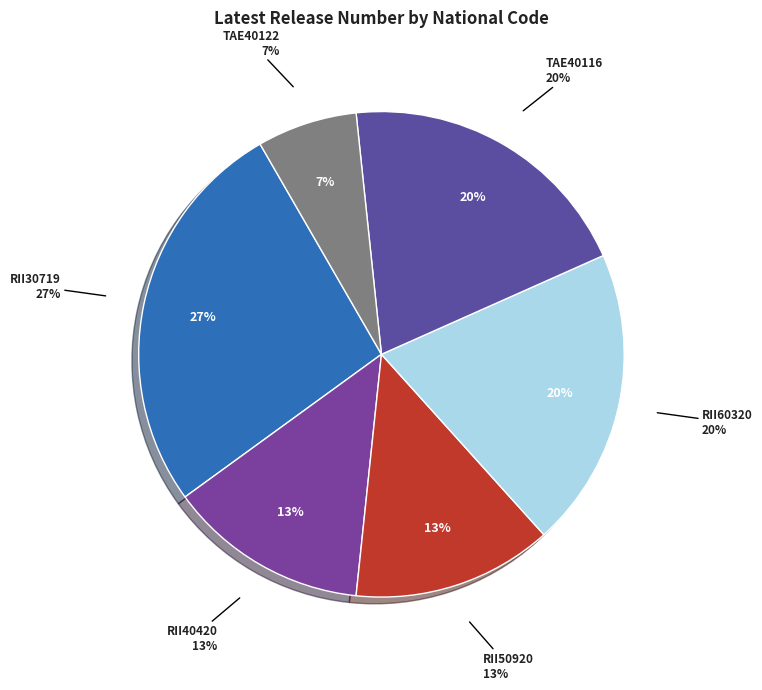

Is it true that RII30719 is 15% of the pie?

False